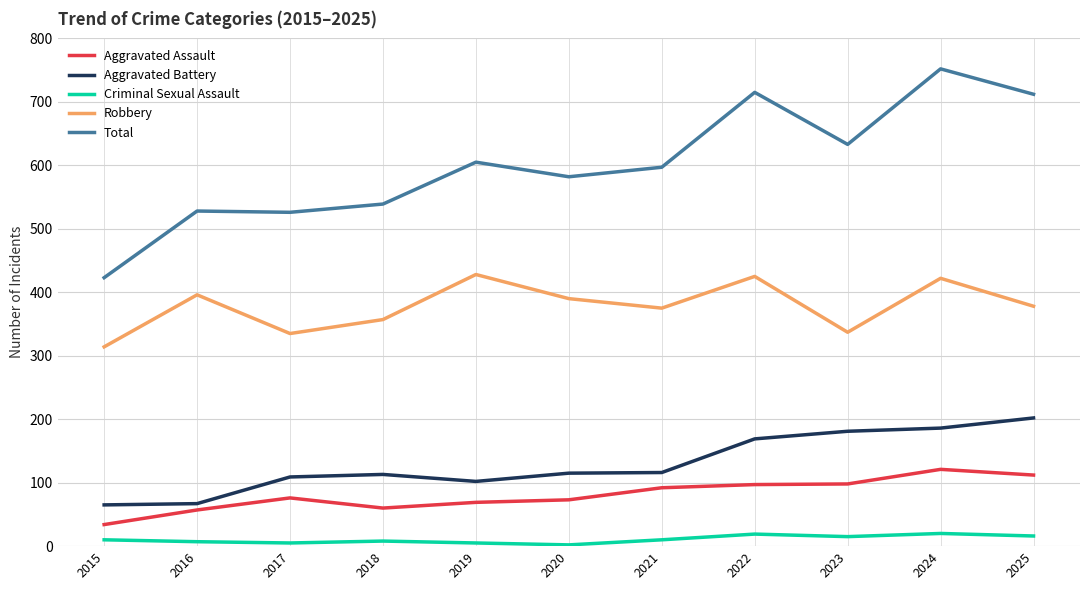

Which series has the largest range (max minus min)?

Total